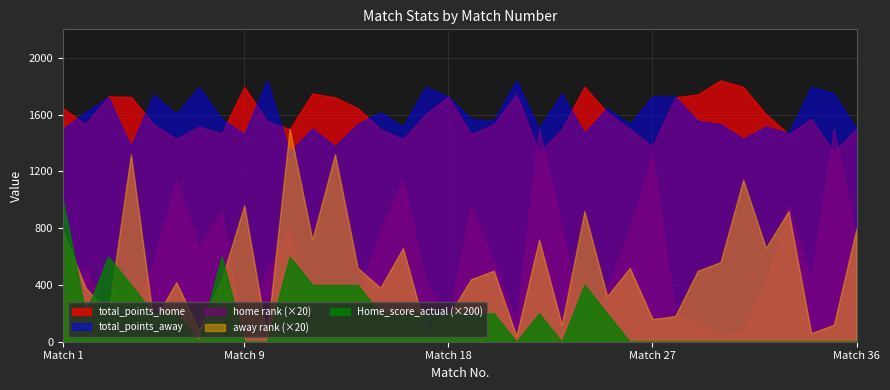

The value of away rank at 24 is 32.2. True or false?

False